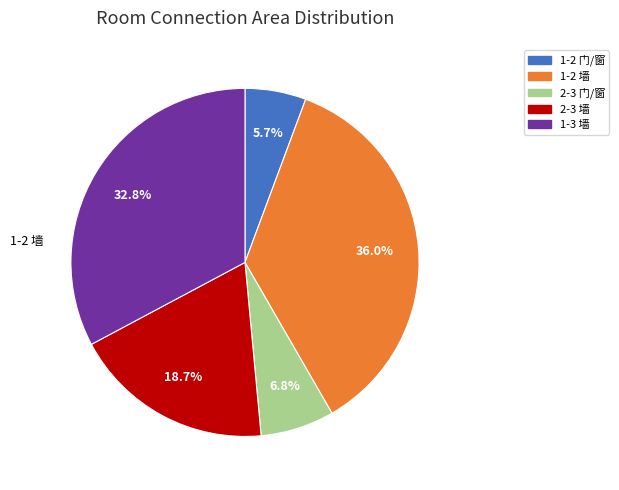

Is there a majority slice in this chart?

No